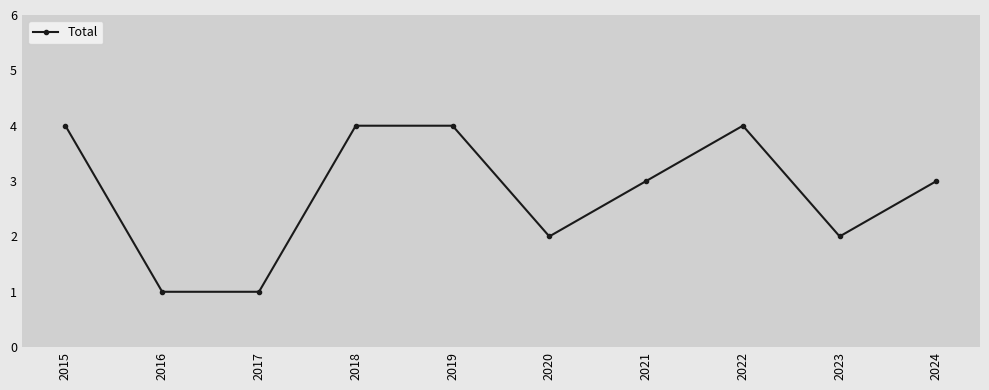

What is the sum of the values at 2019 and 2021?

7